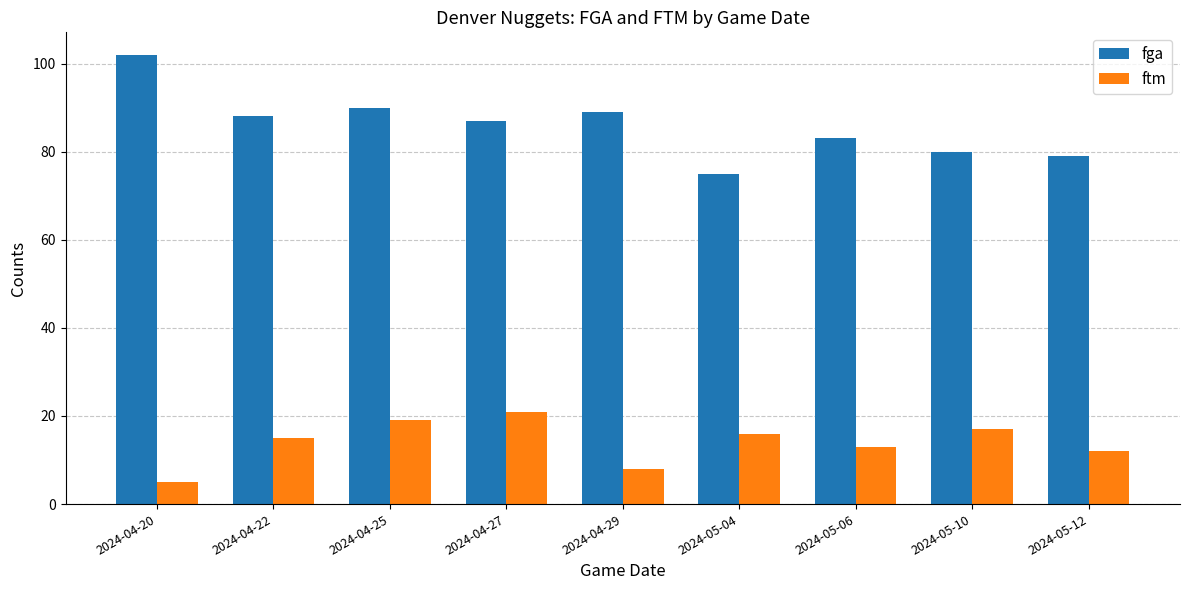

What is the minimum value shown in the chart?

5